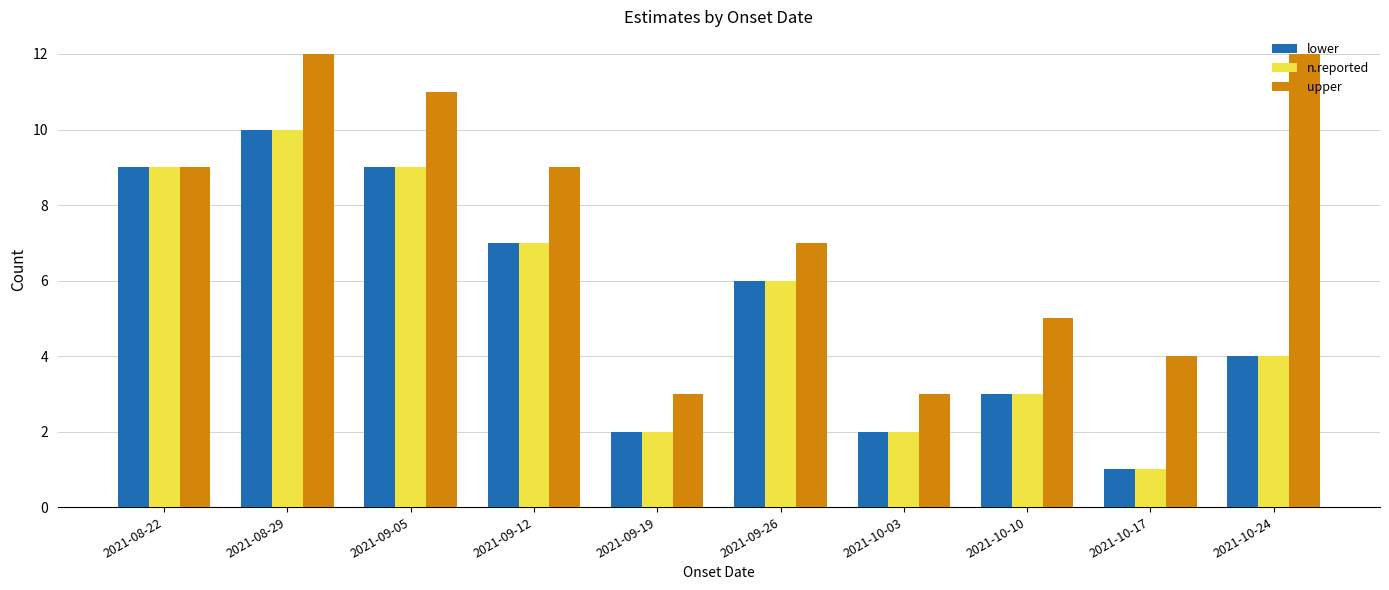

Which category has the lowest value across all series?

2021-10-17